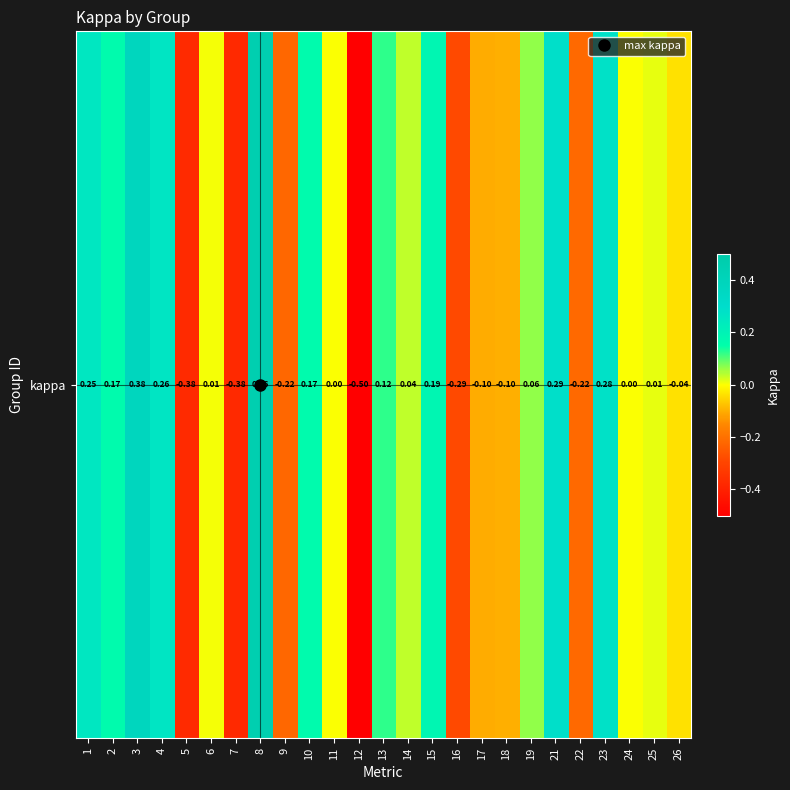

The value at 3 is 0.5. True or false?

False